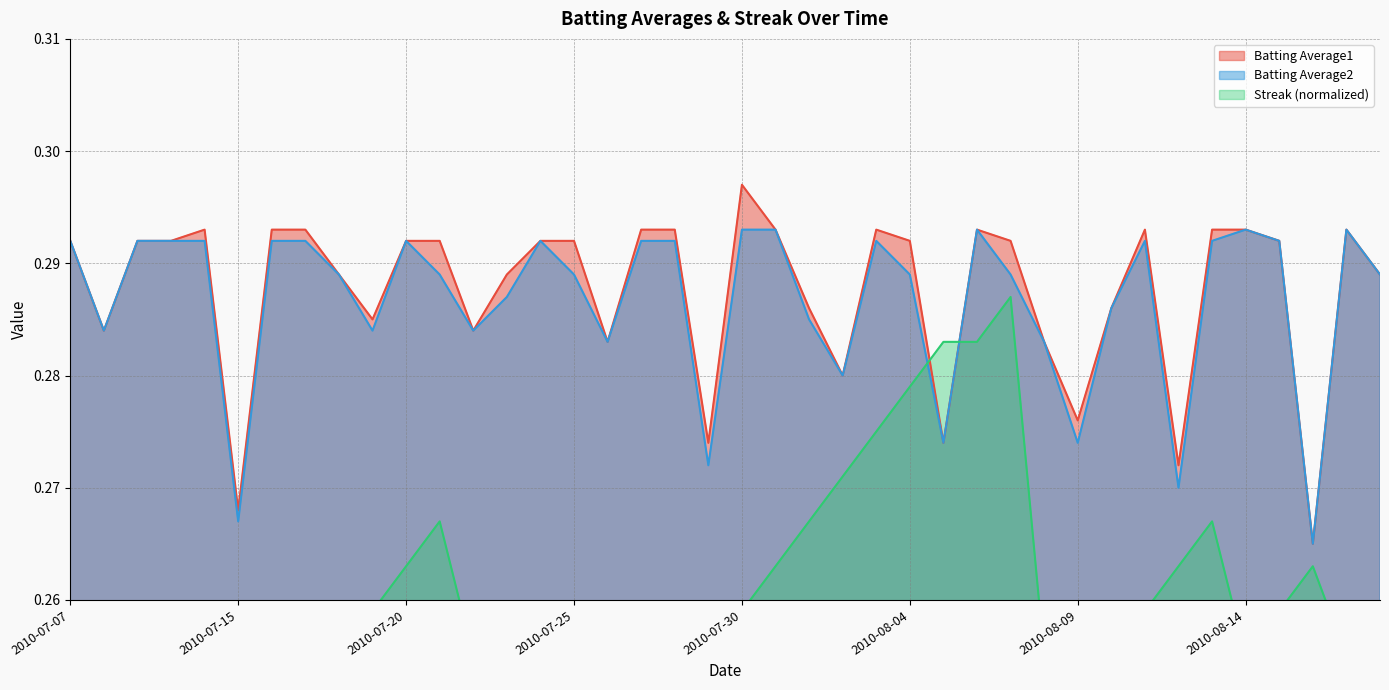

Where is Batting Average2 nearest to the value 0?

2010-08-16